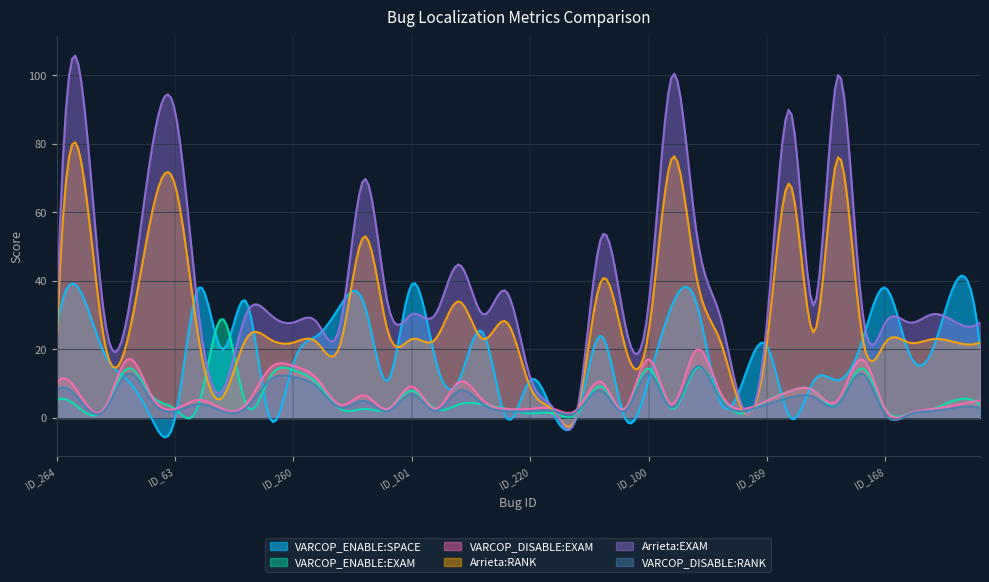

At which category does VARCOP_ENABLE:EXAM reach its first local peak?

ID_154